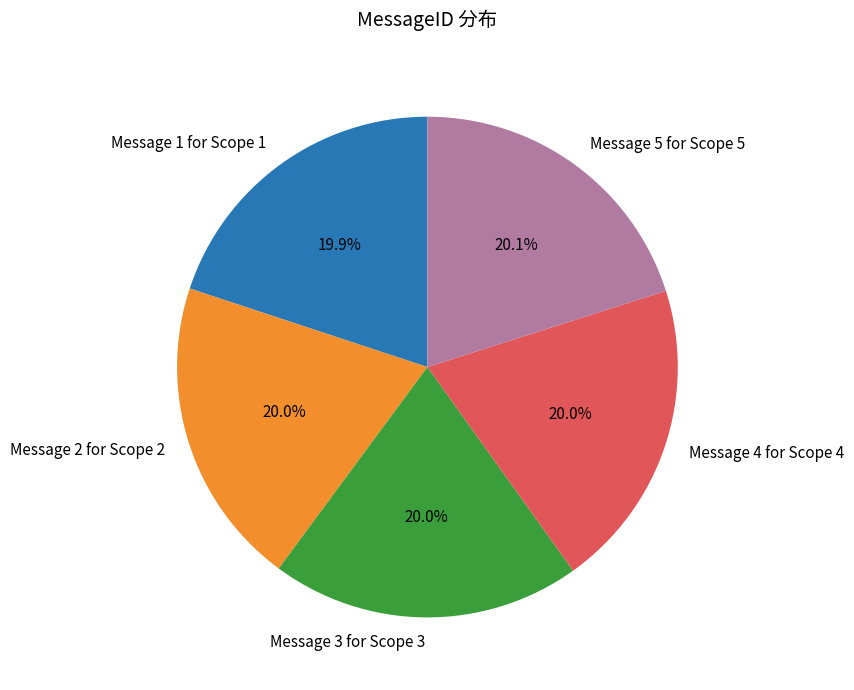

What is the ratio of the value at Message 4 for Scope 4 to the value at Message 3 for Scope 3?

1.0